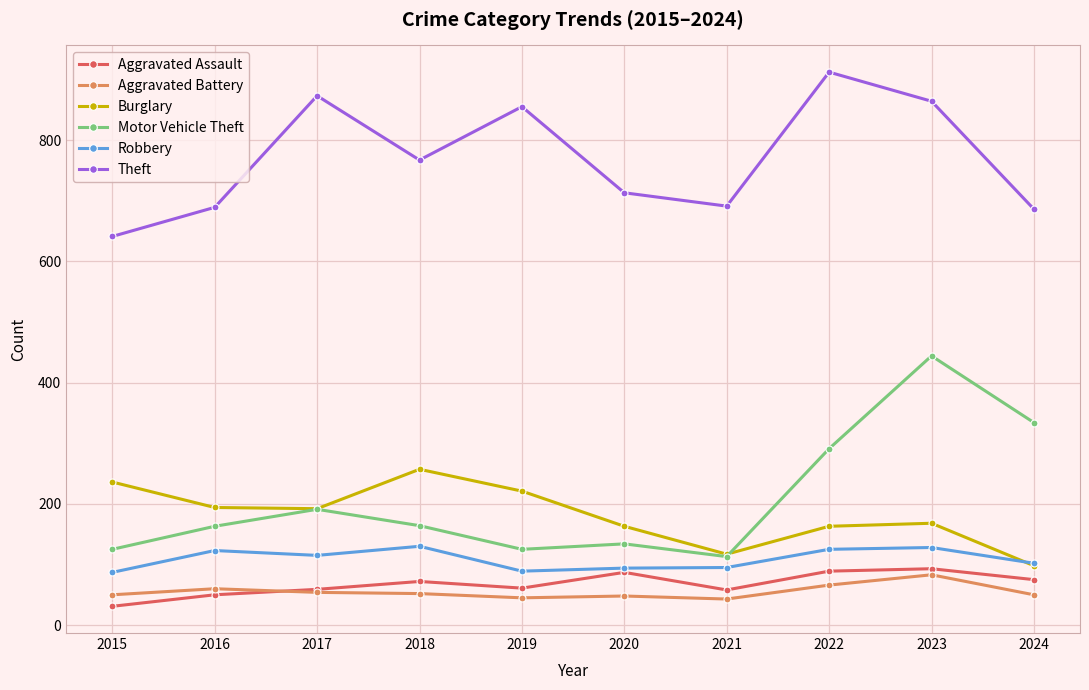

In Aggravated Battery, how many points are lower than both neighbors (excluding endpoints)?

2